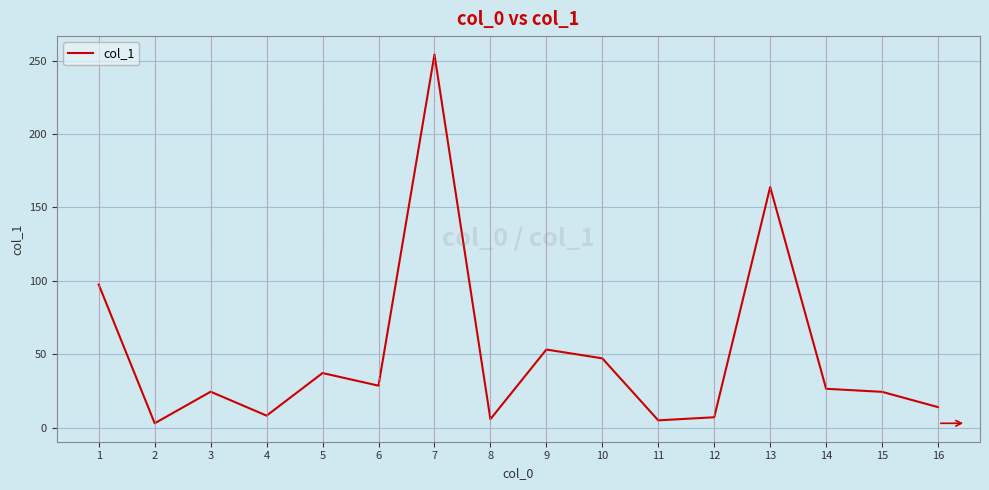

What is the greatest value displayed?

254.1